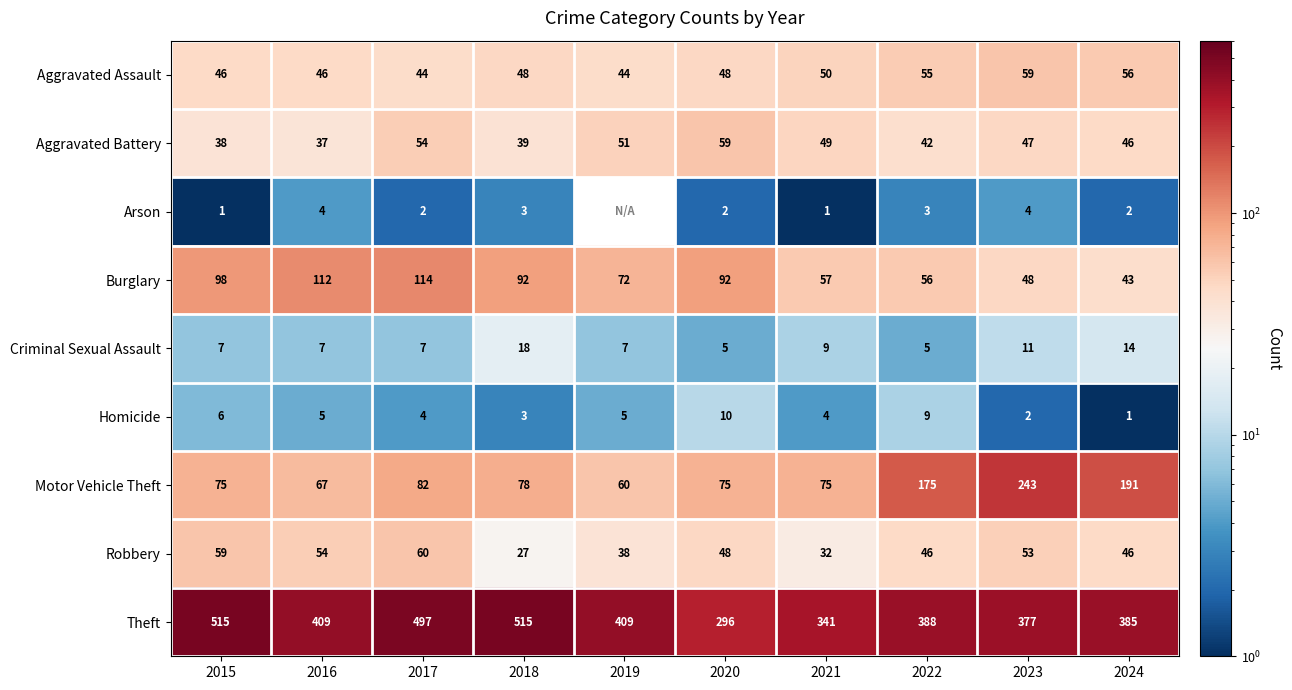

At which category is the sum across all series the highest?

2017